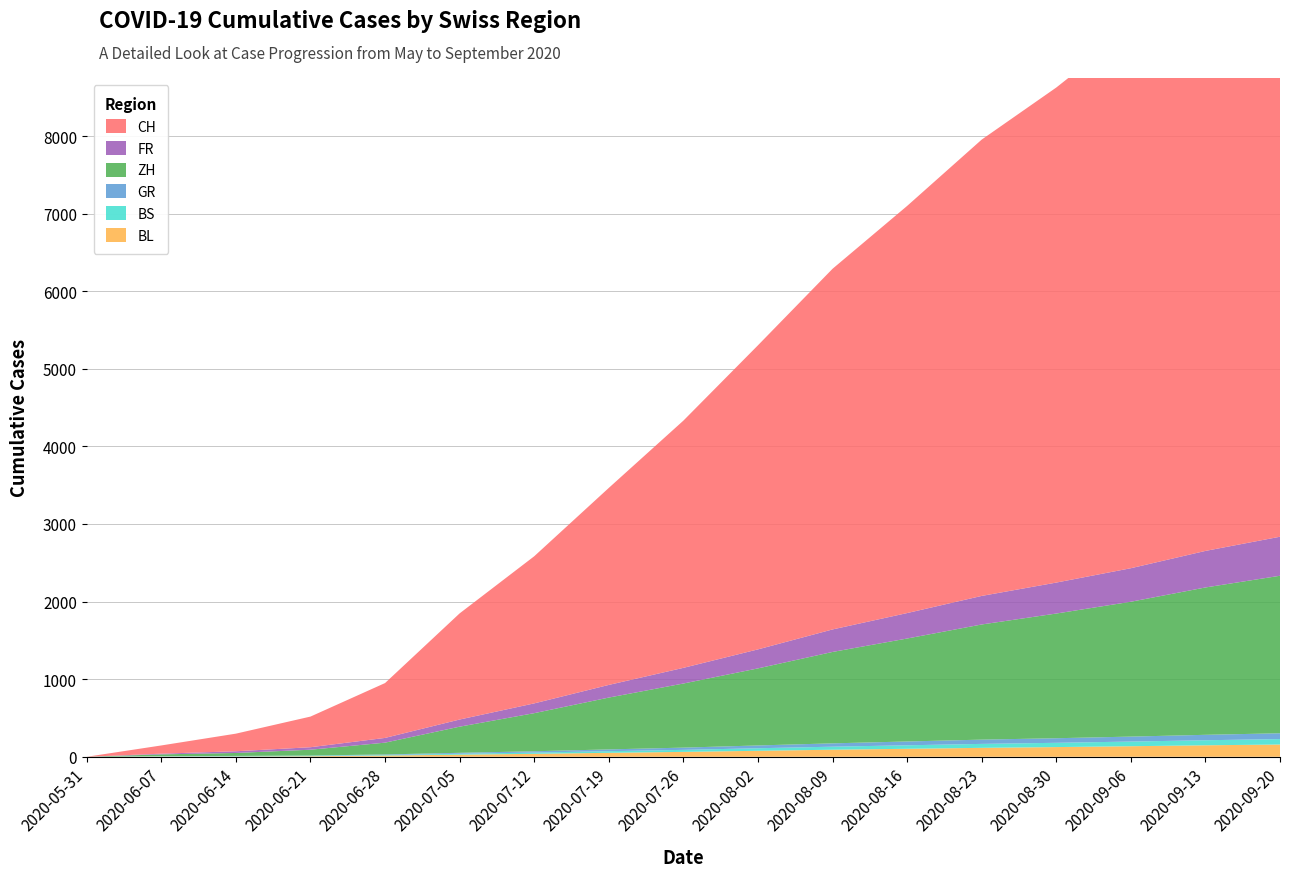

Reading left to right, what are all the values shown in this chart?

CH: 0	106	227	395	707	1368	1896	2539	3186	3919	4648	5247	5881	6380	6956	7589	8100
ZH: 0	23	38	75	152	337	491	668	826	993	1178	1327	1484	1607	1738	1899	2030
BS: 0	4	5	7	7	12	16	21	26	33	39	45	51	55	60	65	70
GR: 0	1	2	2	7	12	17	23	29	36	43	49	55	59	64	70	75
FR: 0	9	22	32	61	92	126	163	202	245	290	328	368	399	432	471	503
BL: 0	3	4	7	16	27	38	51	63	77	91	103	115	125	136	148	158